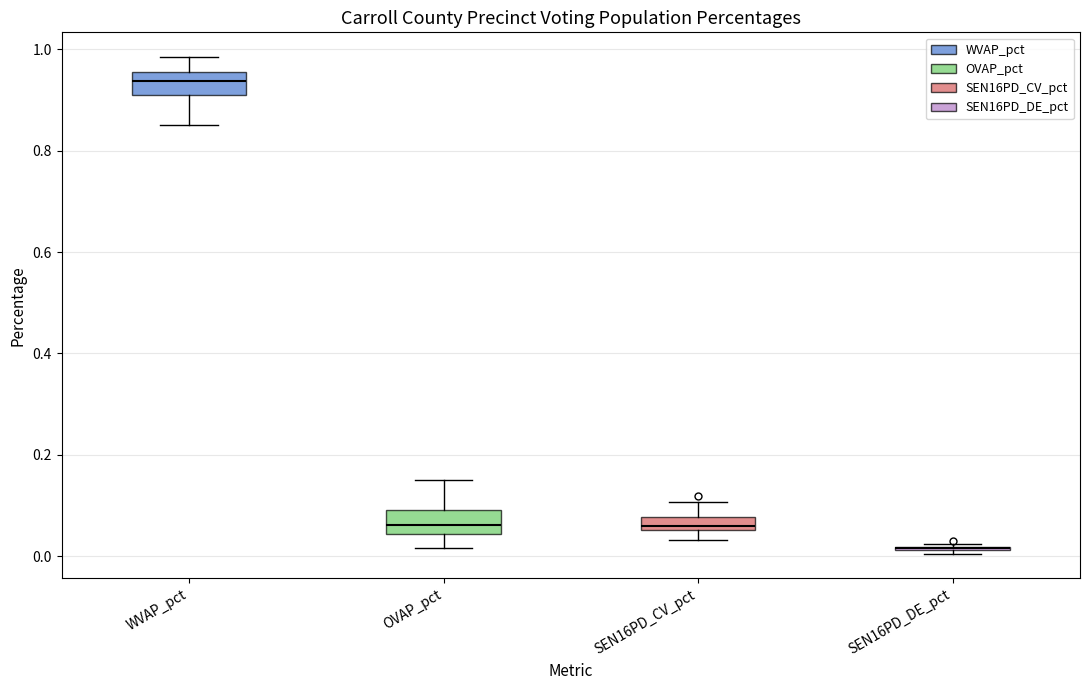

Where does the upper whisker of the box for WVAP_pct end on the y-axis? The values are not printed on the chart, so give them approximately, as read against the axis.

0.98